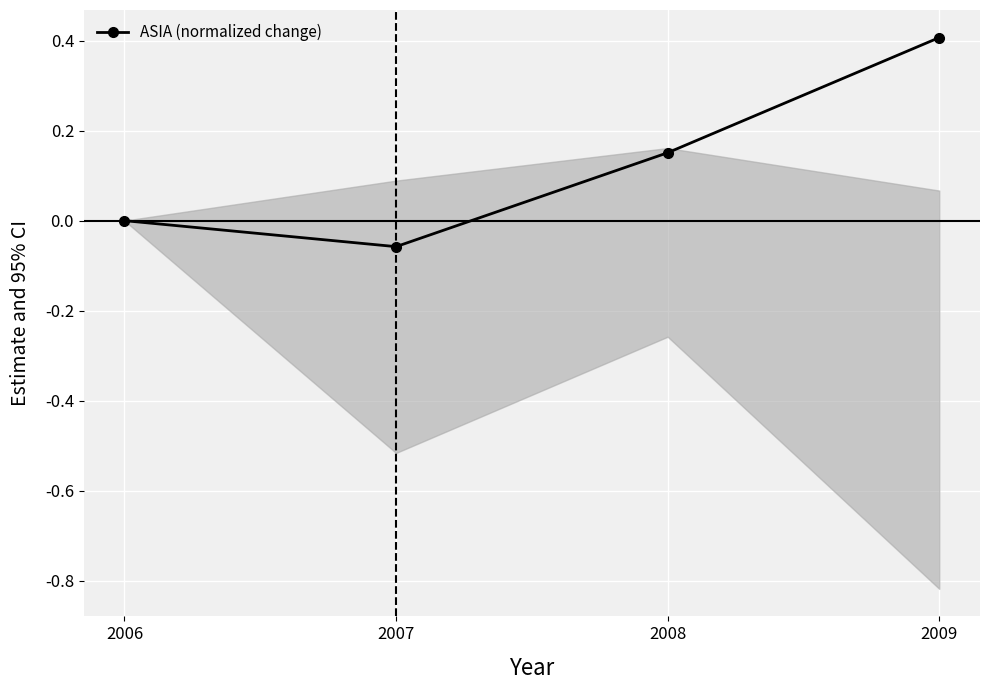

Is it true that the value at 2008 is 0.2?

False